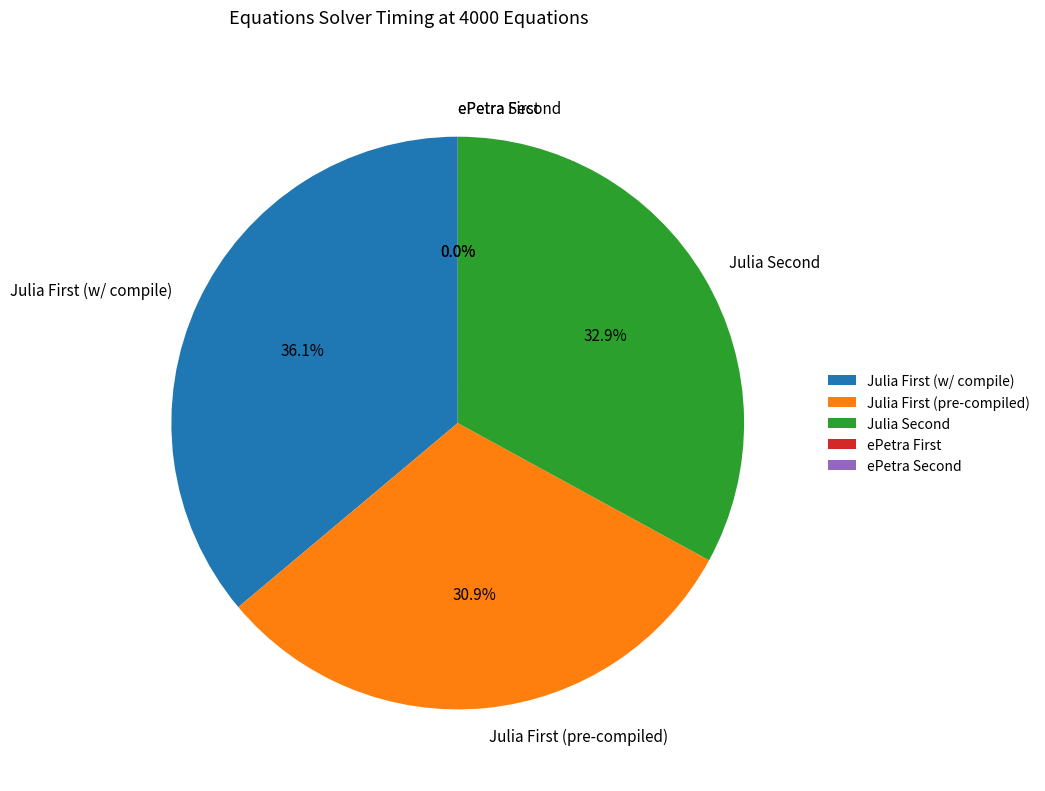

What is the largest slice in the pie chart?

Julia First (w/ compile)